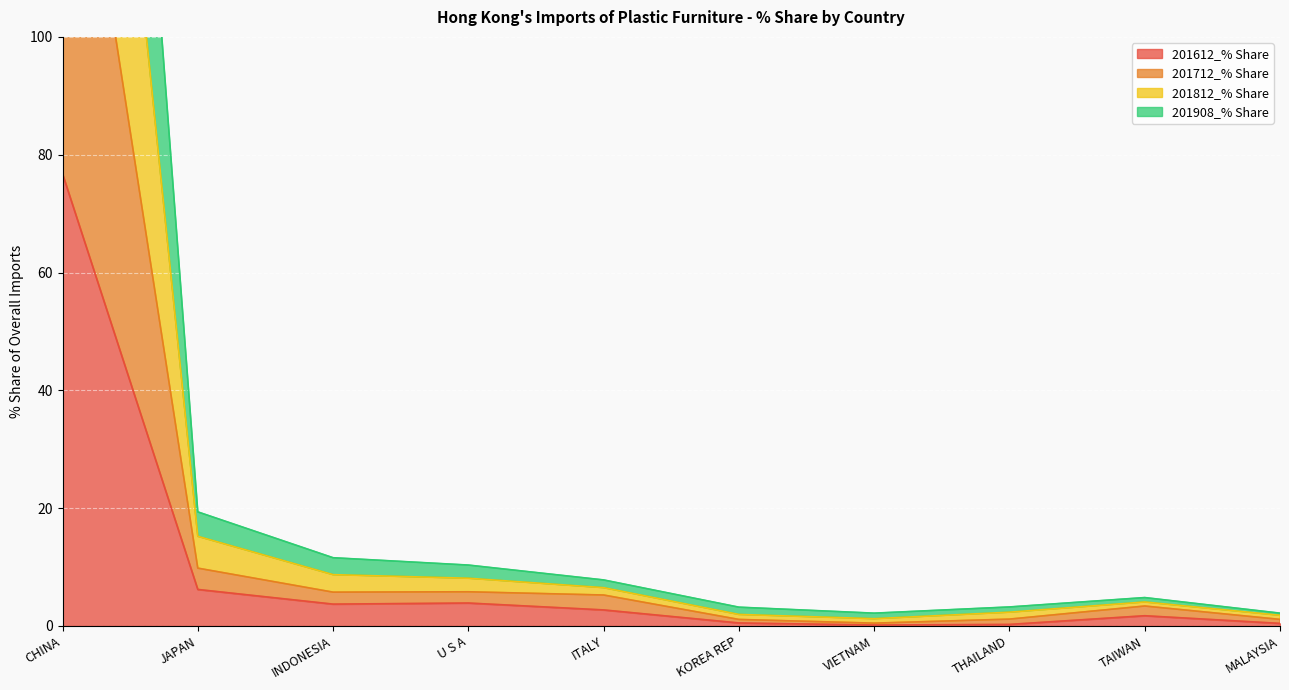

What is the value of the 201812_% Share point at the 1st from the left?

238.5